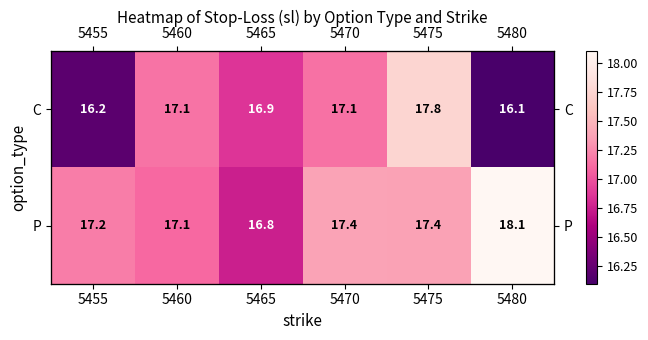

The value of P at 5470 is 7.7. True or false?

False